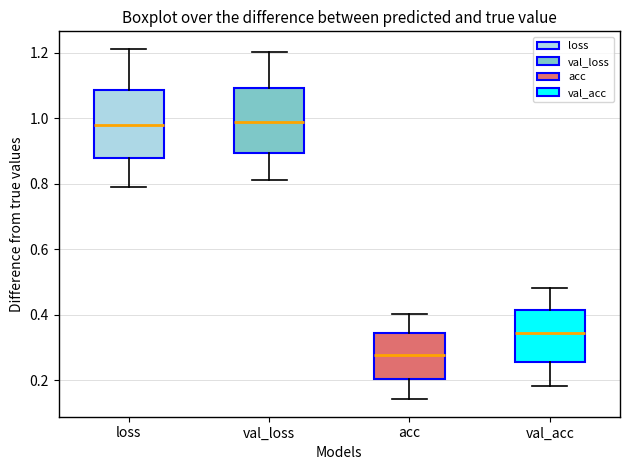

Reading left to right, transcribe this box plot: for each box, give where its median line is, the range the box spans, and where its two whiskers end, as read against the y-axis. The values are not printed on the chart, so give them approximately, as read against the axis.

loss: median 0.98, box 0.88 to 1.08, whiskers 0.80 to 1.22
val_loss: median 0.98, box 0.90 to 1.10, whiskers 0.82 to 1.20
acc: median 0.28, box 0.20 to 0.34, whiskers 0.14 to 0.40
val_acc: median 0.34, box 0.26 to 0.42, whiskers 0.18 to 0.48